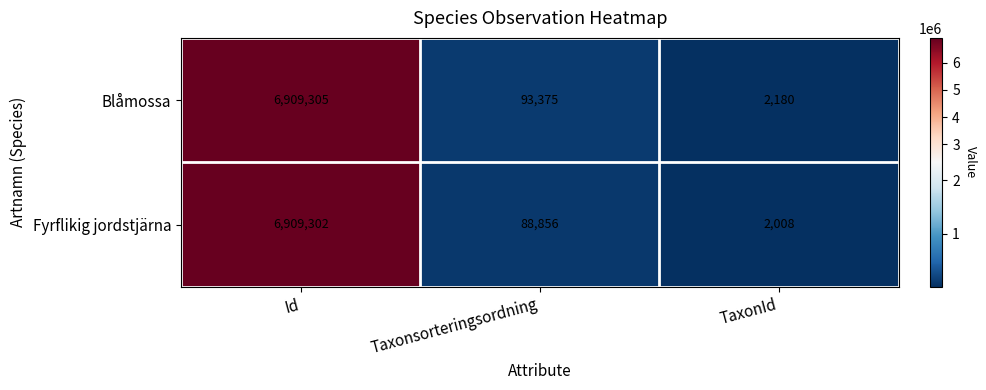

Where does the Blåmossa series first go above 93375?

Id